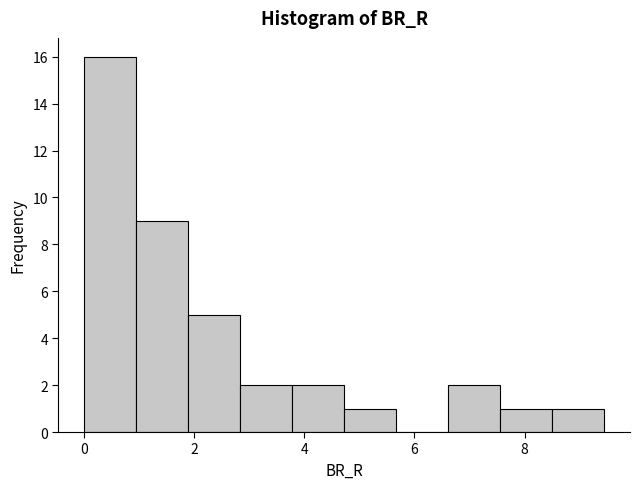

Reading left to right, transcribe this chart: for each bar, give the range it covers on the x-axis and its height. Neither the bar edges nor the heights are printed on the chart, so give them approximately, as read against the axes.

0.0 to 1.0: 16
1.0 to 1.8: 9
1.8 to 2.8: 5
2.8 to 3.8: 2
3.8 to 4.8: 2
4.8 to 5.6: 1
5.6 to 6.6: 0
6.6 to 7.6: 2
7.6 to 8.4: 1
8.4 to 9.4: 1